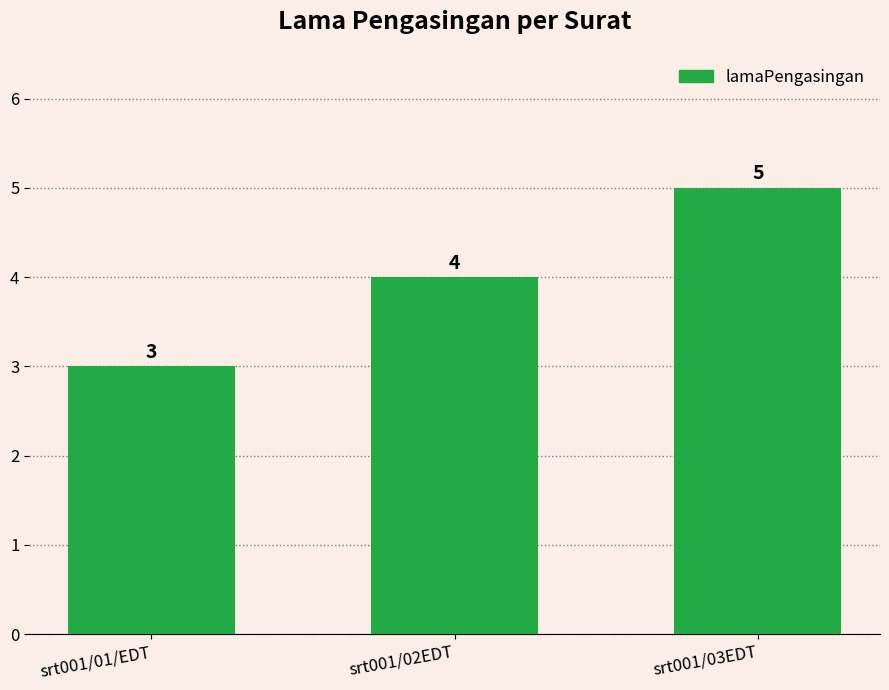

What is the difference between the maximum and minimum values?

2